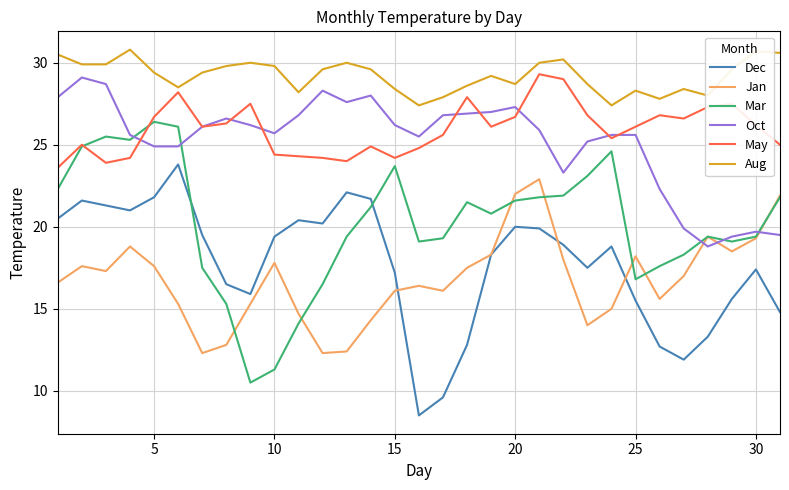

True or false: Jan and May intersect in this chart.

False